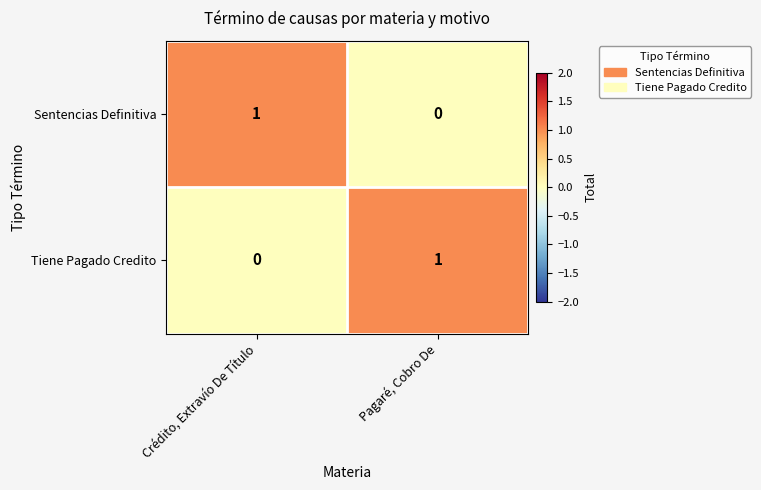

Which category has the highest value in the Sentencias Definitiva series?

Crédito, Extravío De Título